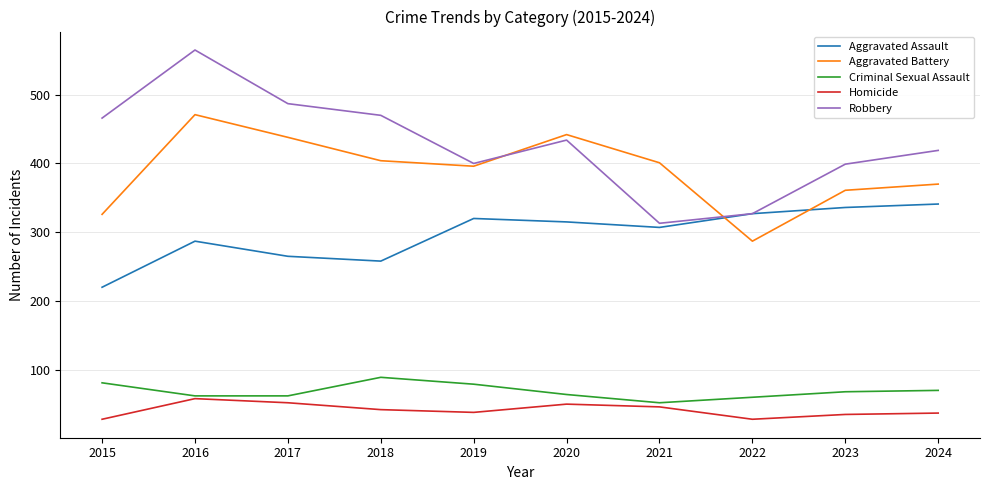

What is the highest value of the Homicide series?

58